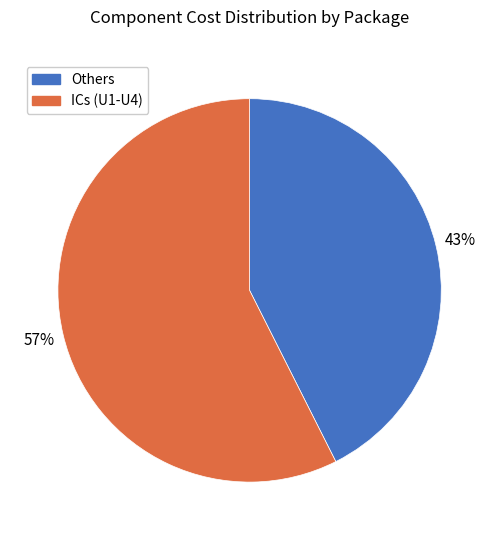

What is the ratio of the value at ICs (U1-U4) to the value at Others?

1.3